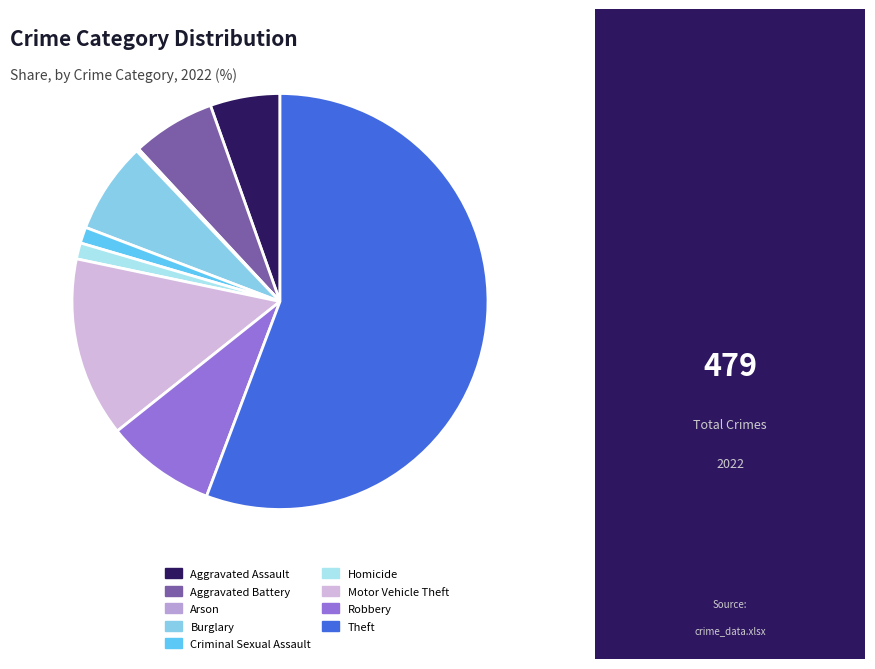

To the nearest percent, what is the combined percentage of Motor Vehicle Theft and Arson?

14%